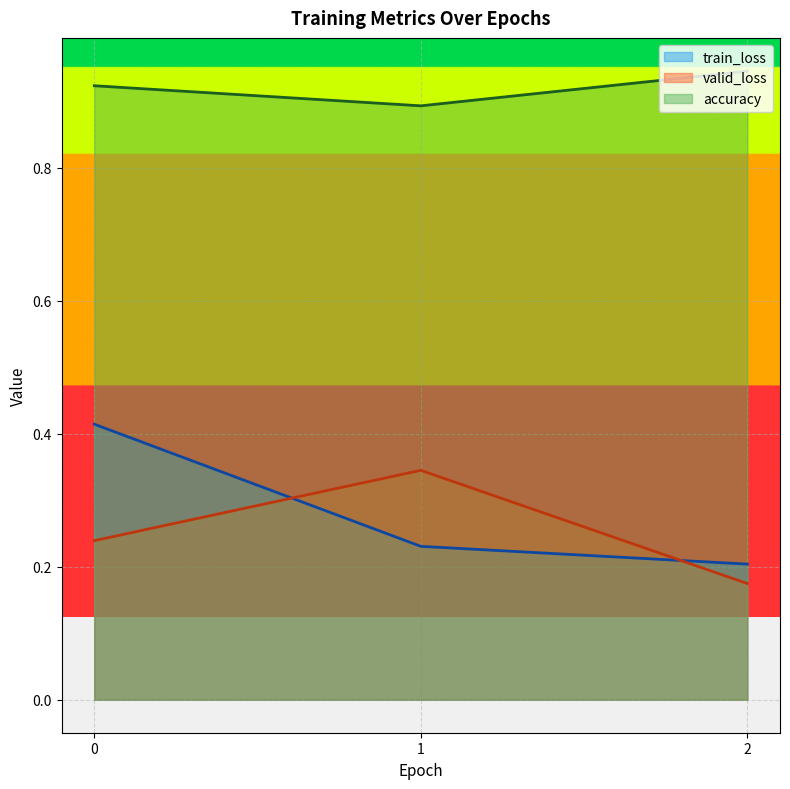

Reading left to right, transcribe all the data shown in this chart.

train_loss: 0=0.4	1=0.2	2=0.2
valid_loss: 0=0.2	1=0.3	2=0.2
accuracy: 0=0.9	1=0.9	2=0.9